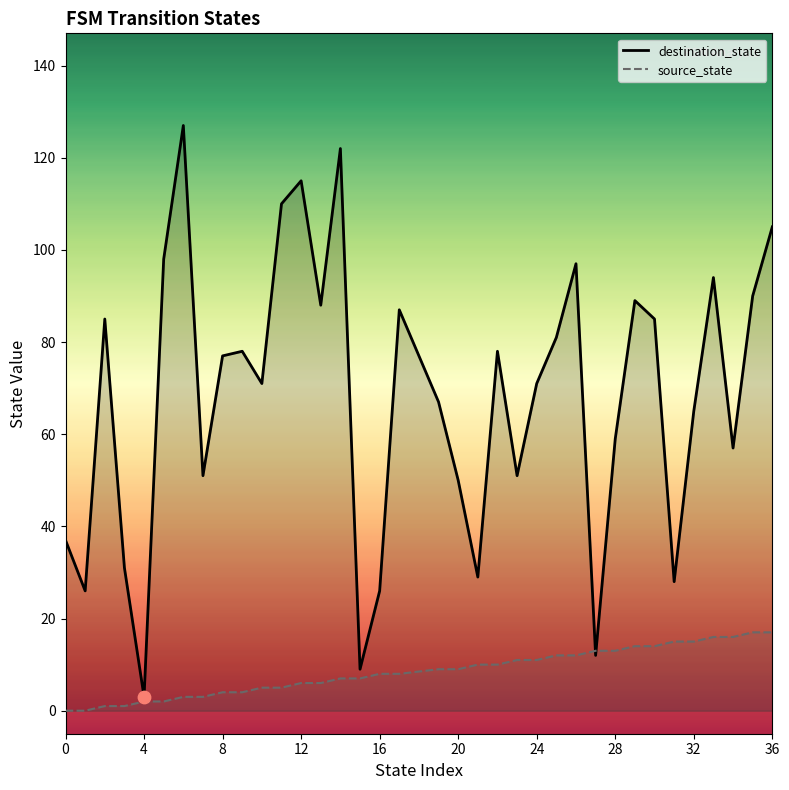

Which series has the largest total across all categories?

destination_state